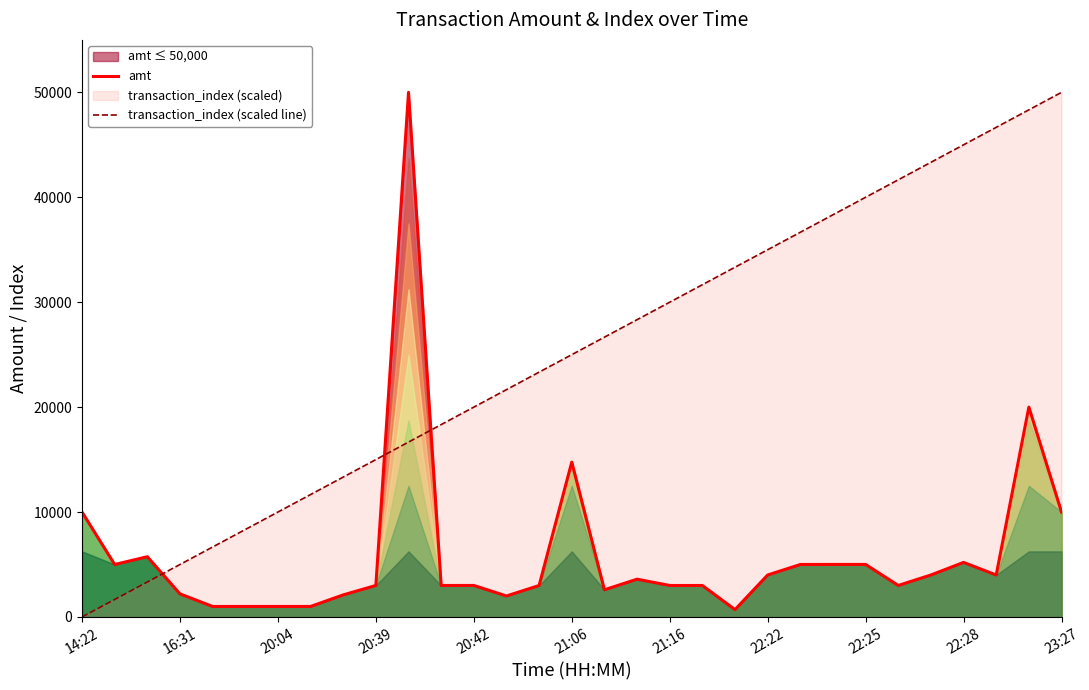

True or false: amt has more than 2 points higher than both neighbors.

True